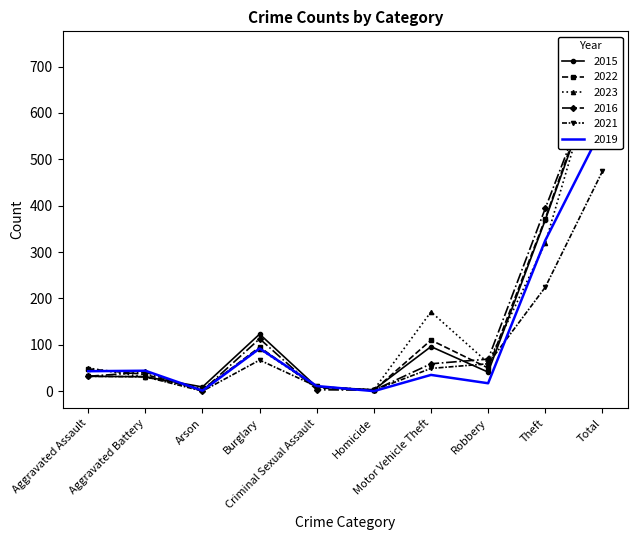

Reading left to right, transcribe all the data shown in this chart.

2015: 32	31	9	123	9	3	96	41	369	713
2022: 48	36	2	95	7	2	110	50	372	722
2023: 50	30	5	91	9	3	171	61	319	739
2016: 32	41	1	113	3	2	59	69	394	714
2021: 32	31	0	67	10	2	49	59	224	474
2019: 43	44	1	92	11	0	35	17	325	568